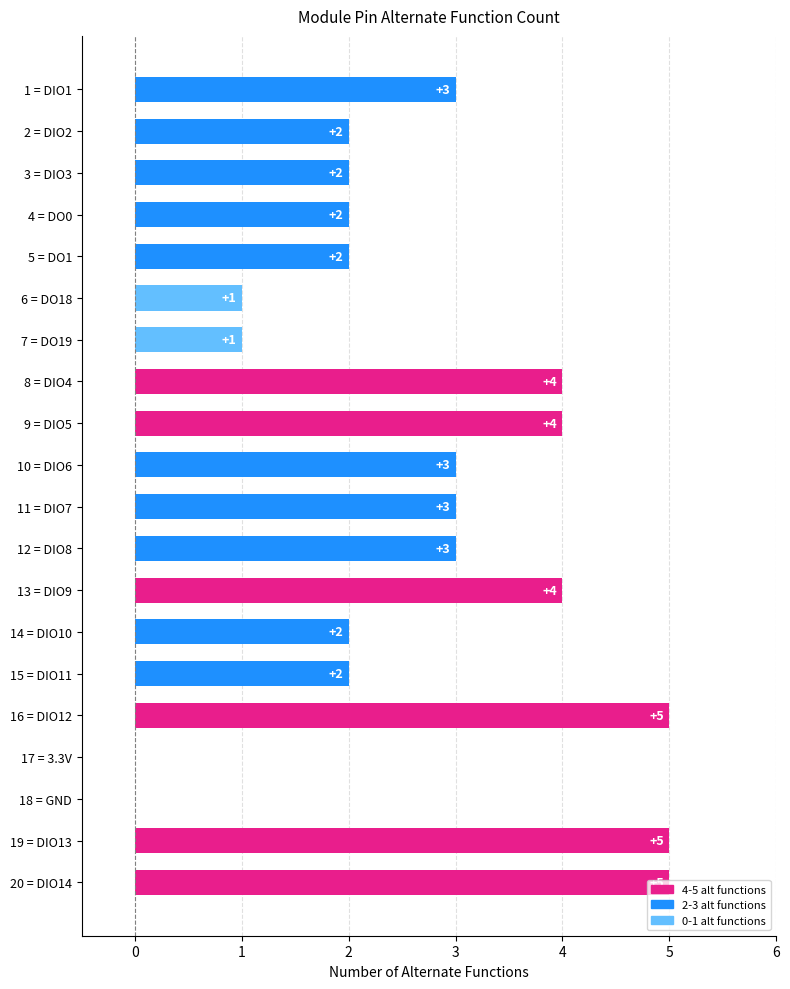

The value at 19 = DIO13 is 5. True or false?

True